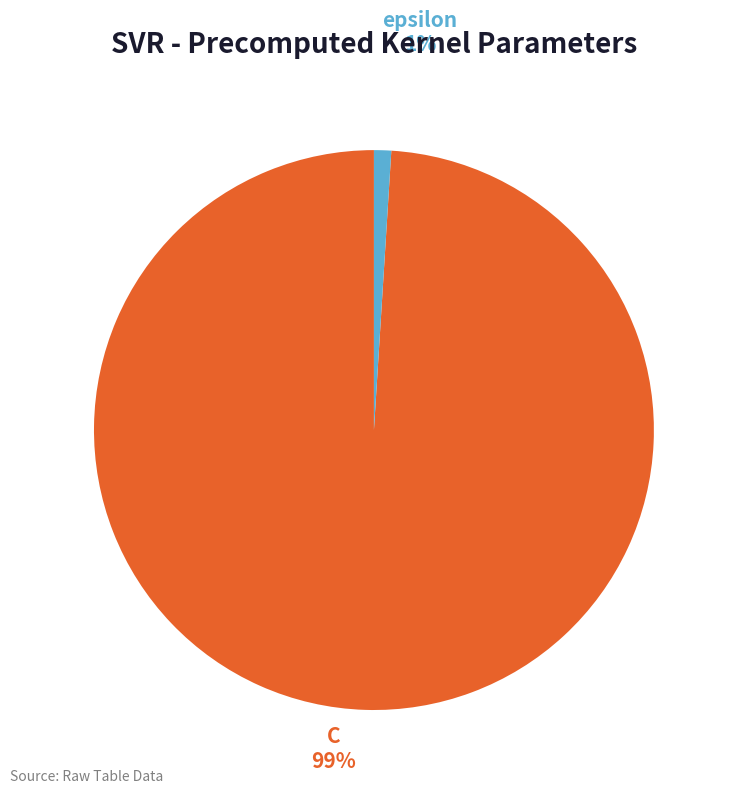

Is the sum of epsilon and C greater than half?

Yes